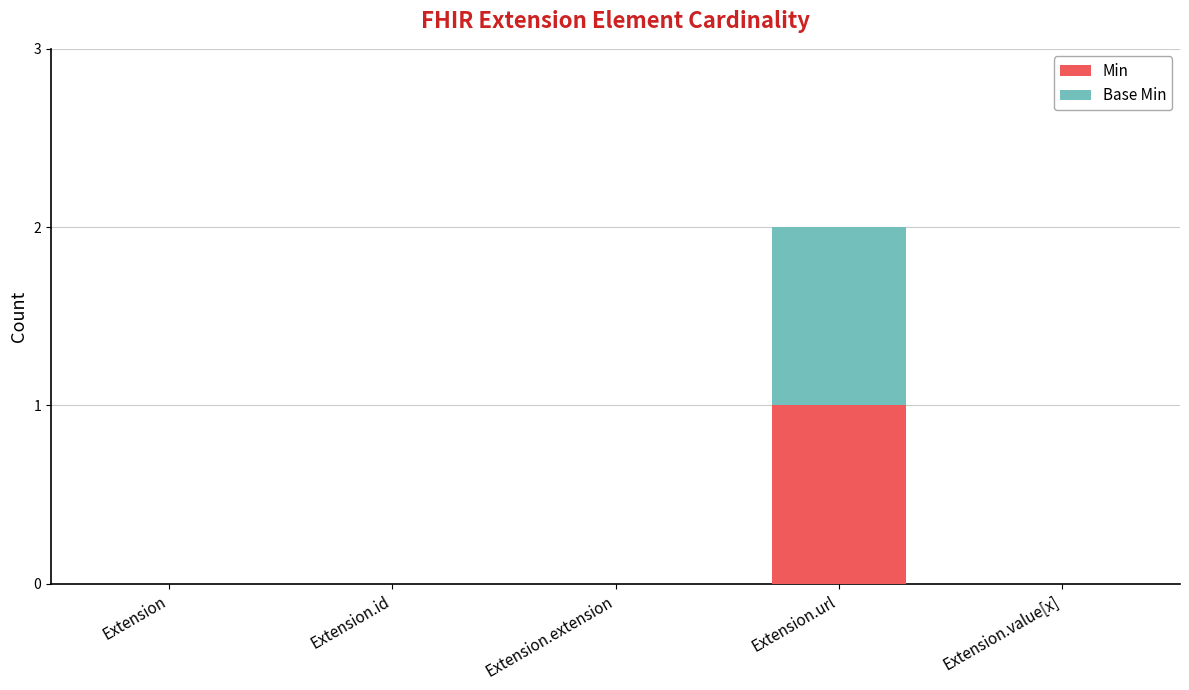

Count the number of categories in the chart.

5